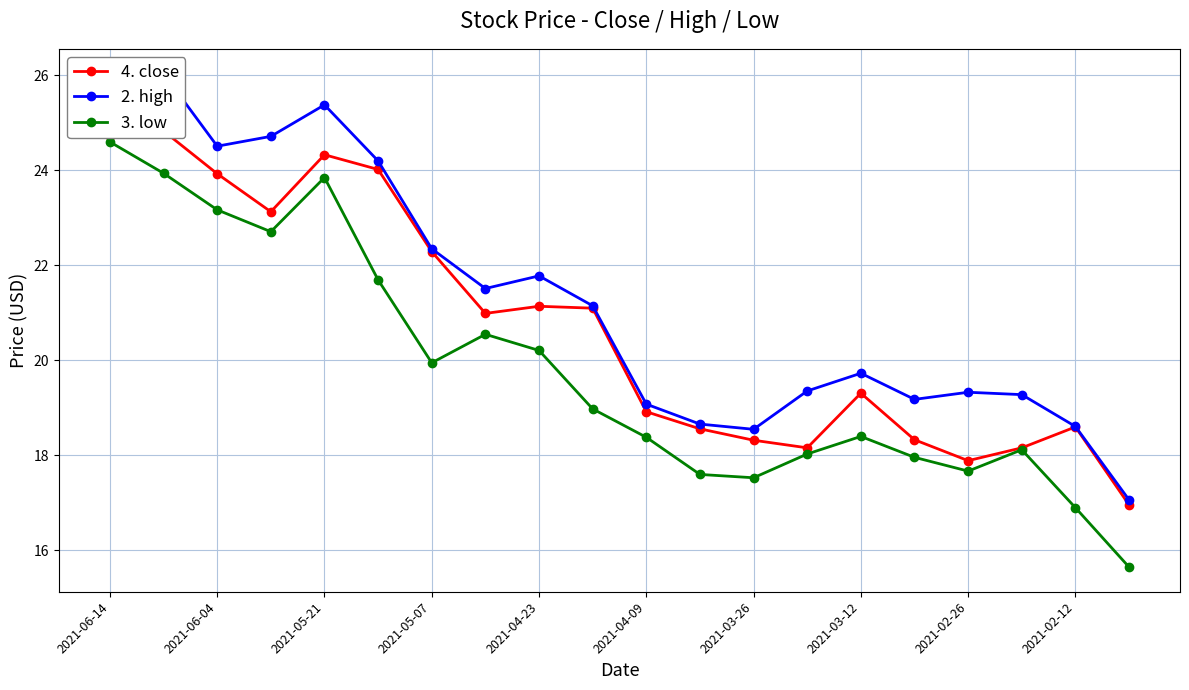

What value does the 3. low series have at 2021-03-26?

17.5